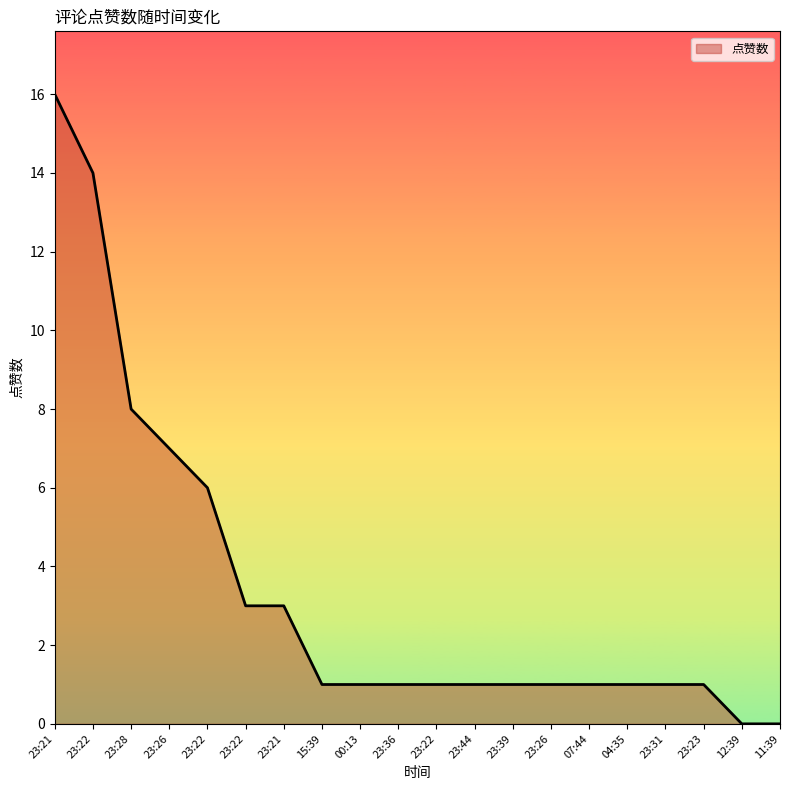

Is this an area chart (filled region under the line)?

Yes